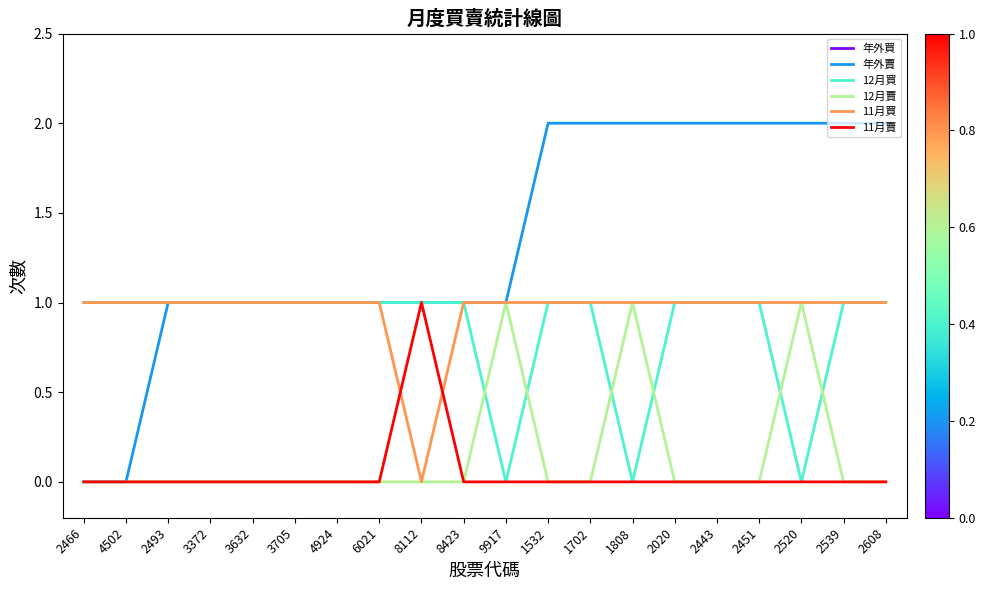

True or false: 年外買 and 12月買 cross at least once.

False